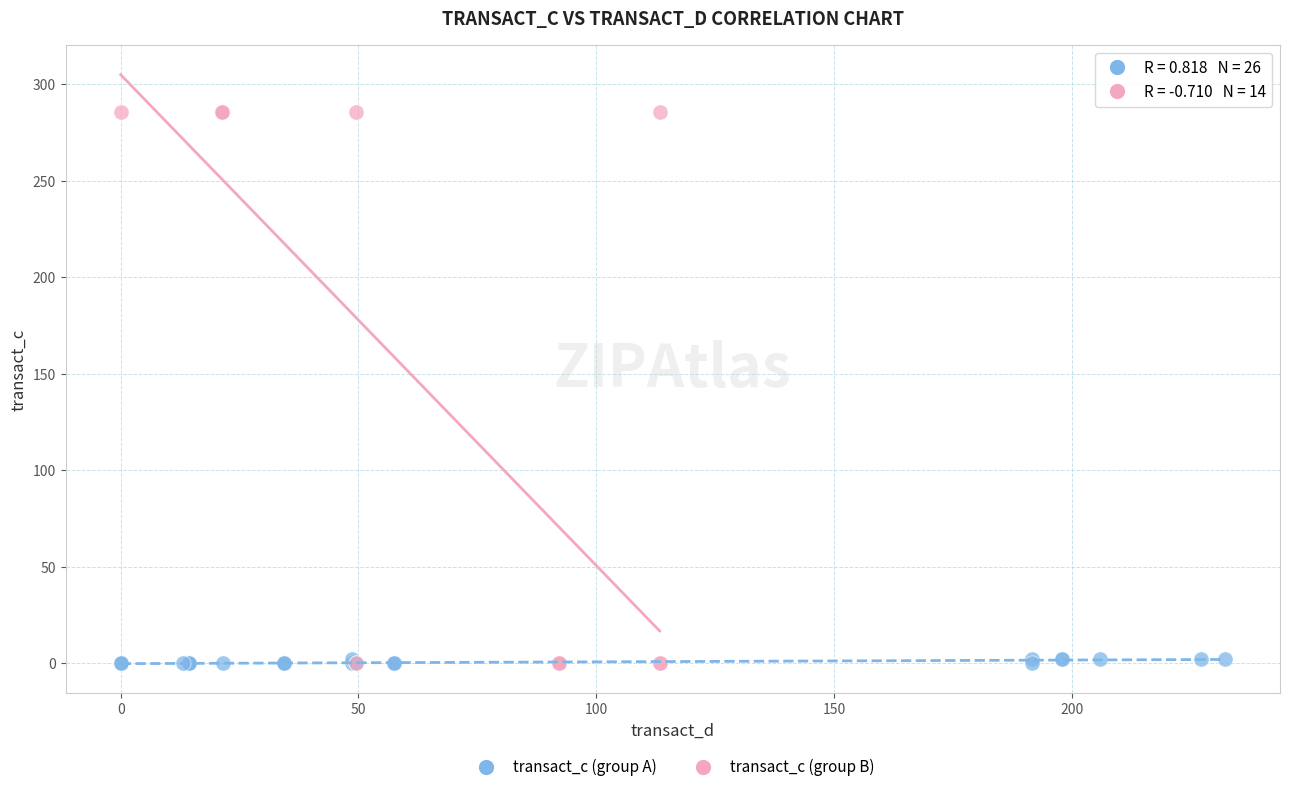

Which series has the largest Y range (max minus min)?

transact_c (group B)